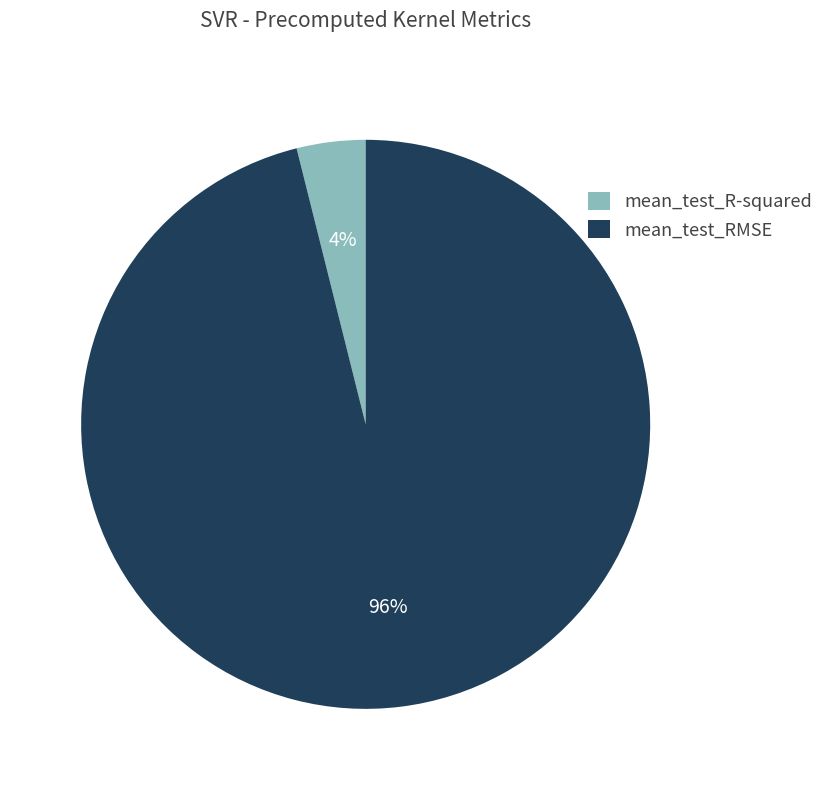

True or false: mean_test_R-squared accounts for 4% of the total.

True